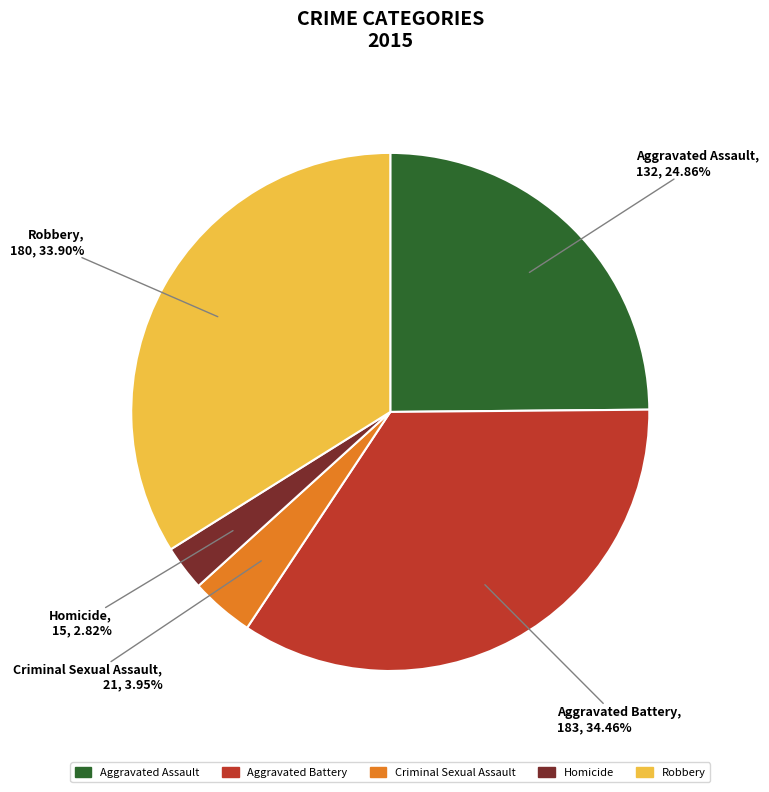

What is the smallest slice in the pie chart?

Homicide